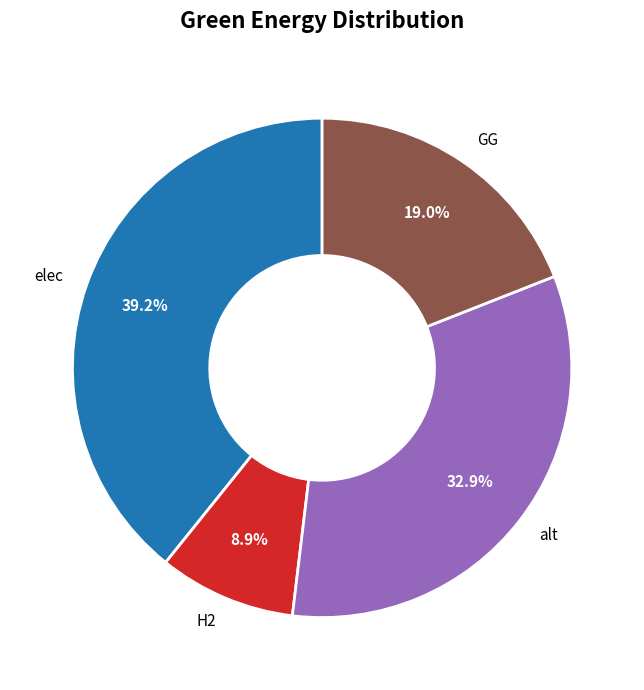

Does any single category account for the majority?

No